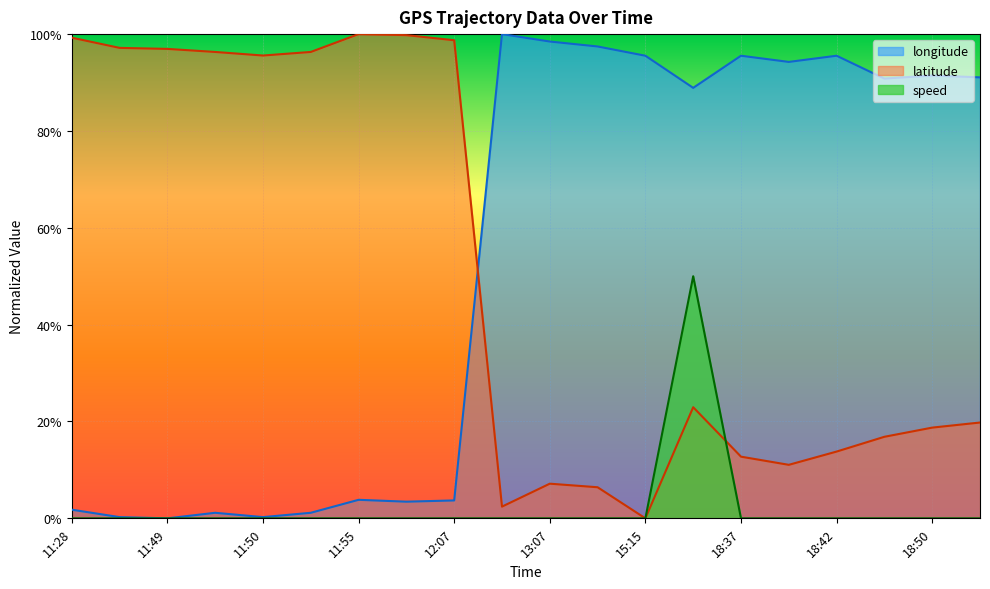

True or false: speed and longitude intersect in this chart.

False